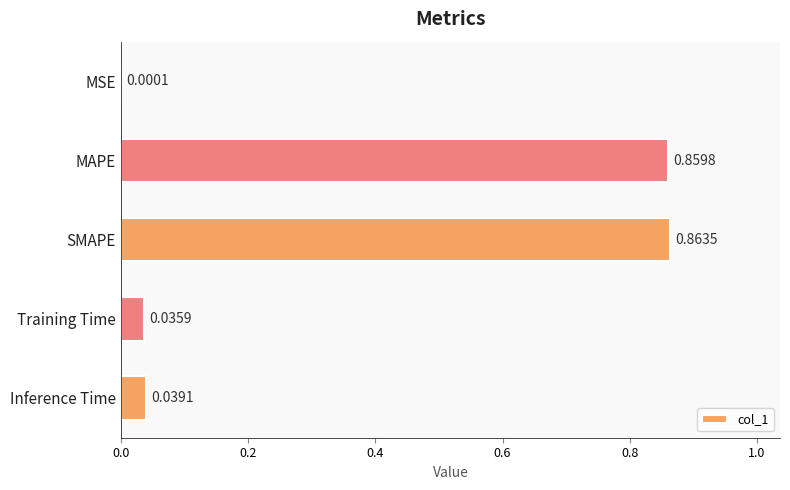

Between MSE and SMAPE, which is larger?

SMAPE